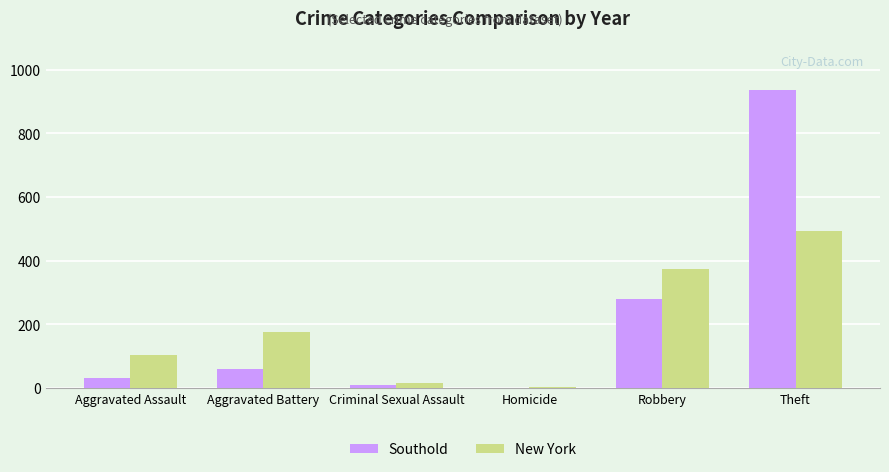

True or false: New York has a value of 162 at Robbery.

False